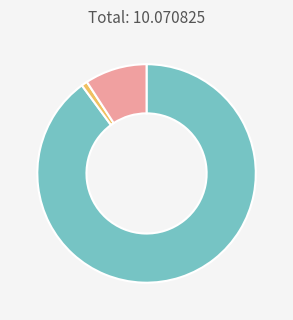

Is there any slice that represents more than half of the pie?

Yes